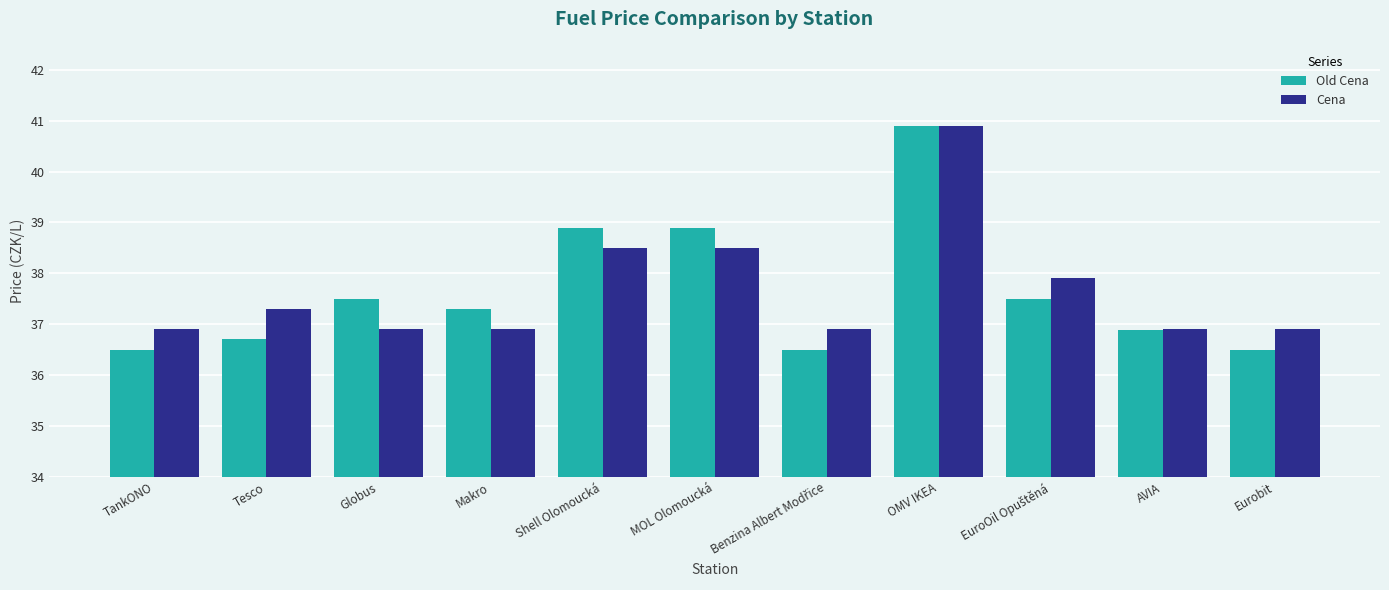

What is the highest value of the Cena series?

40.9